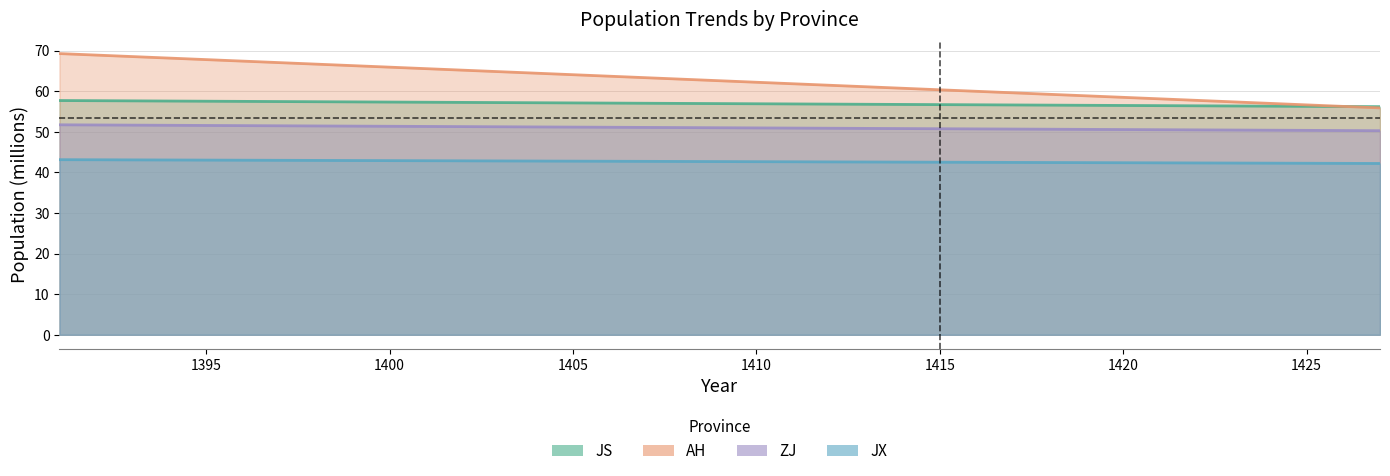

True or false: JX and ZJ cross at least once.

False